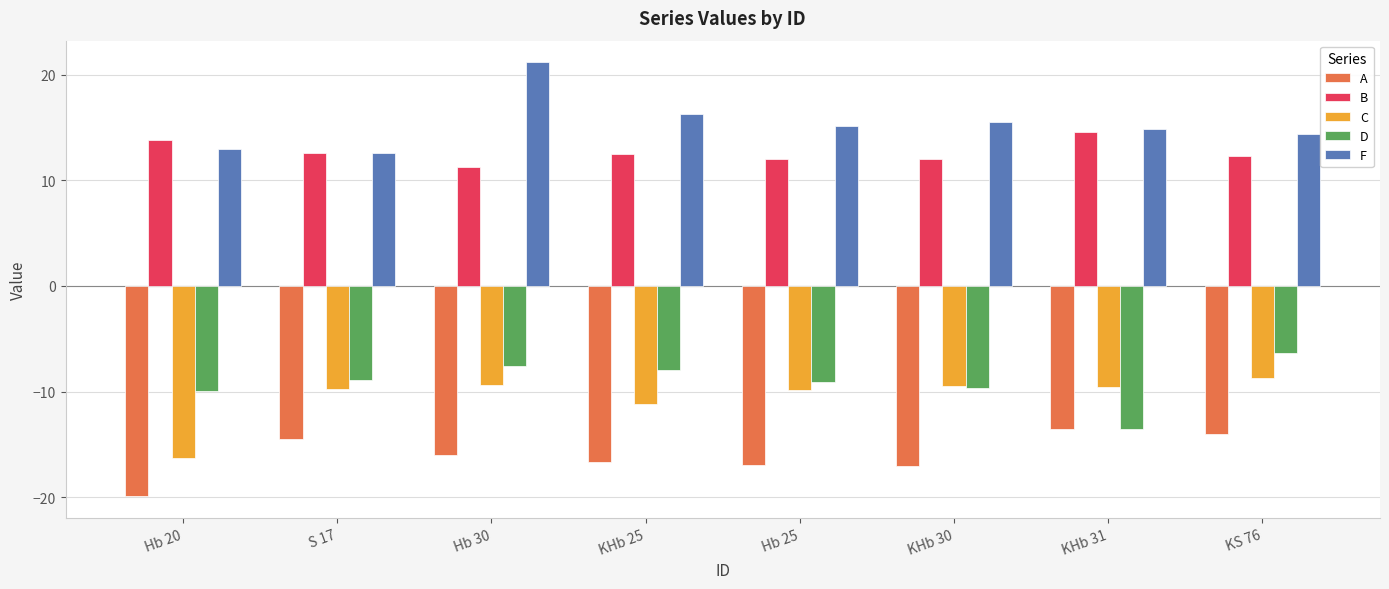

Which category has the lowest value in the F series?

S 17